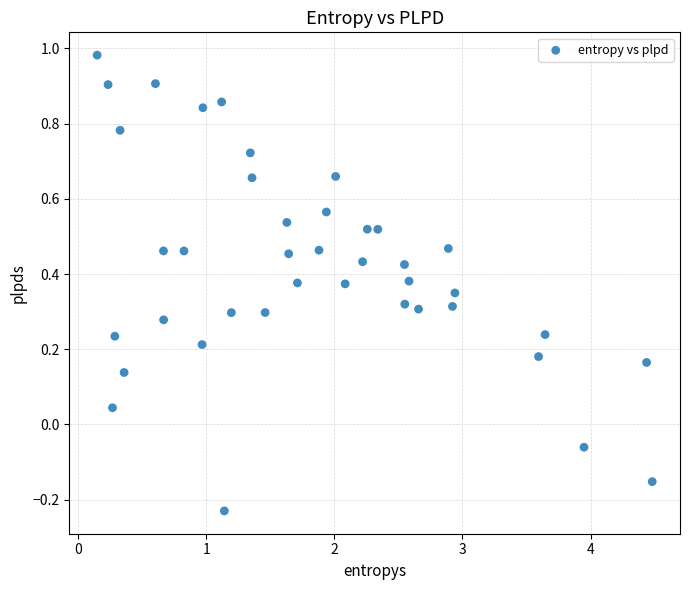

What is the range of Y values (max minus min)?

1.2